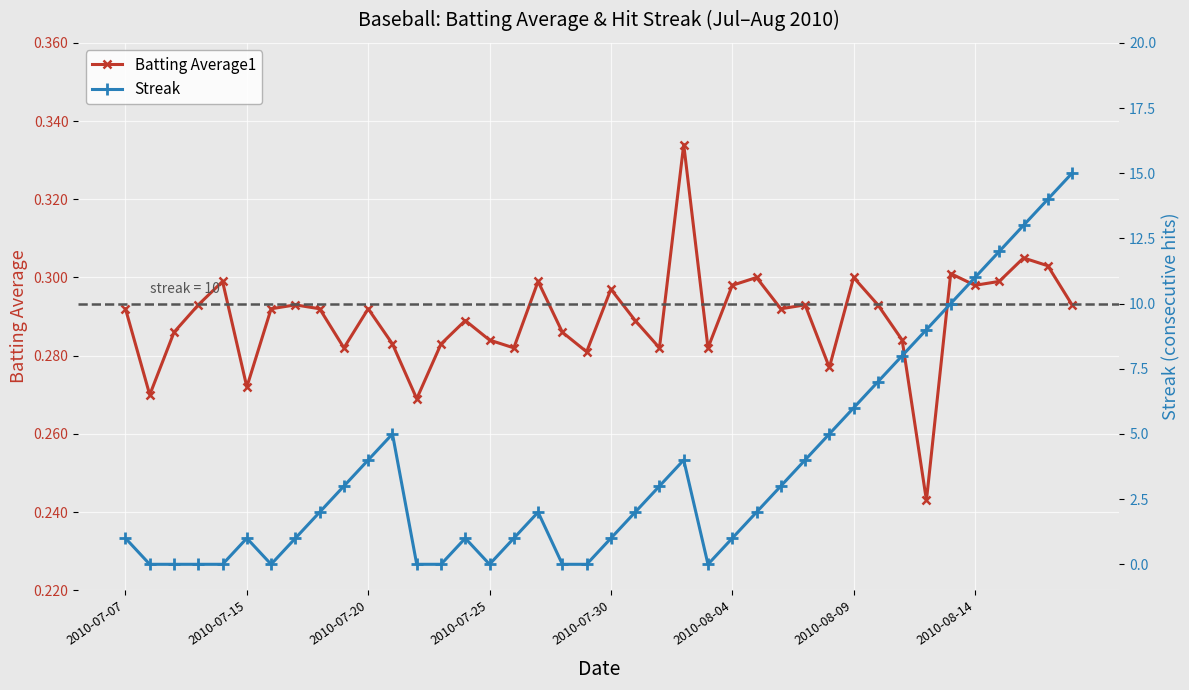

Does the chart display data point markers on the line(s)?

Yes